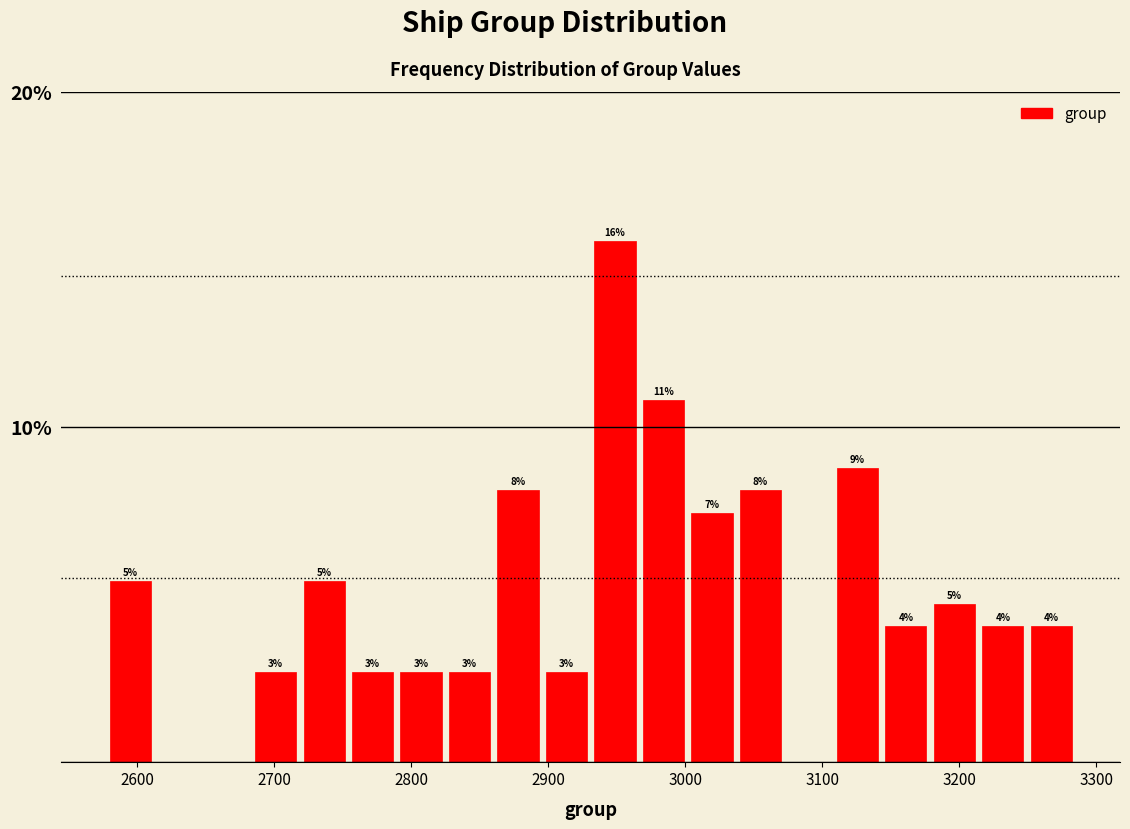

Read against the x-axis, roughly where is the centre of the tallest bar?

2950